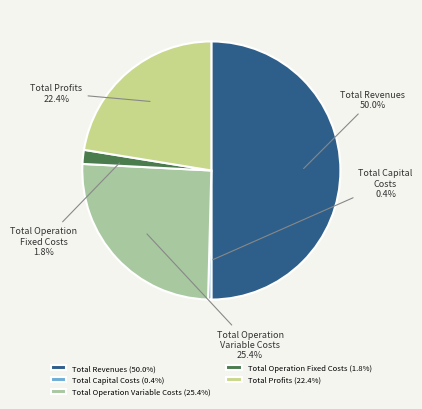

Count the number of slices in the pie.

5